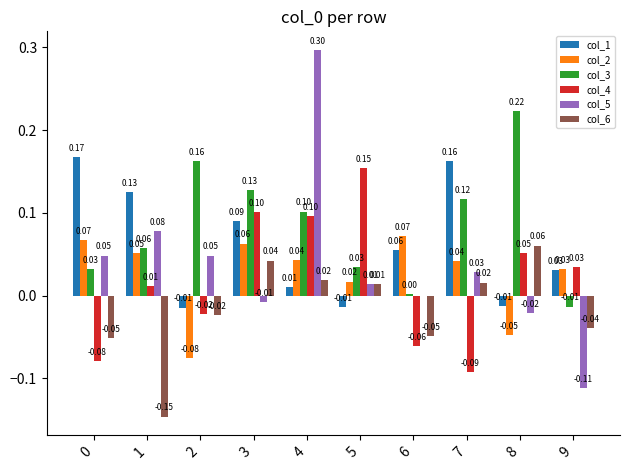

Is the value of col_6 at 1 greater than the value of col_5 at 4?

No